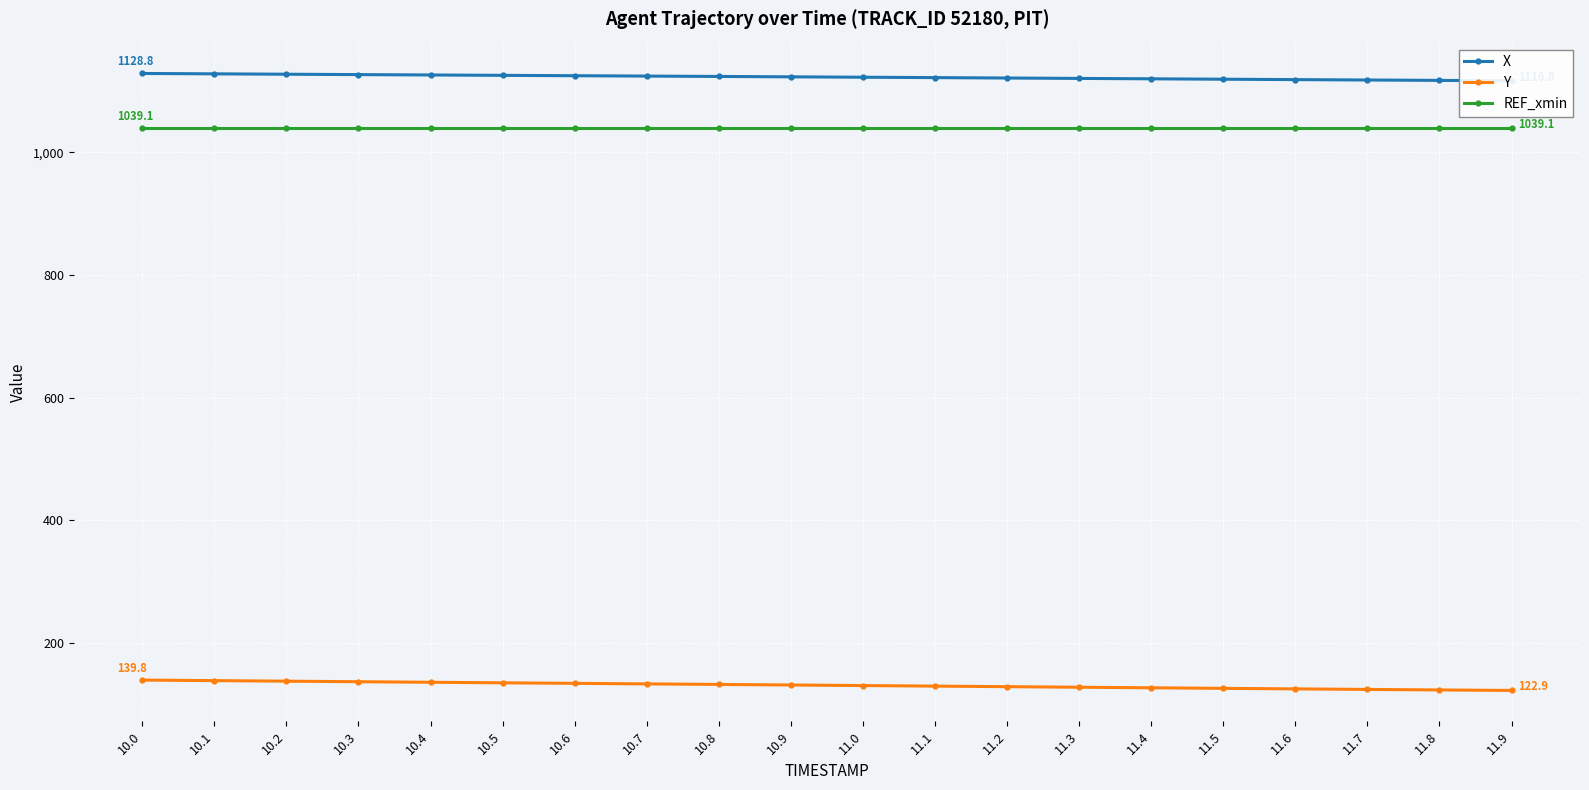

Between 11.3 and 10.6, which is larger?

10.6